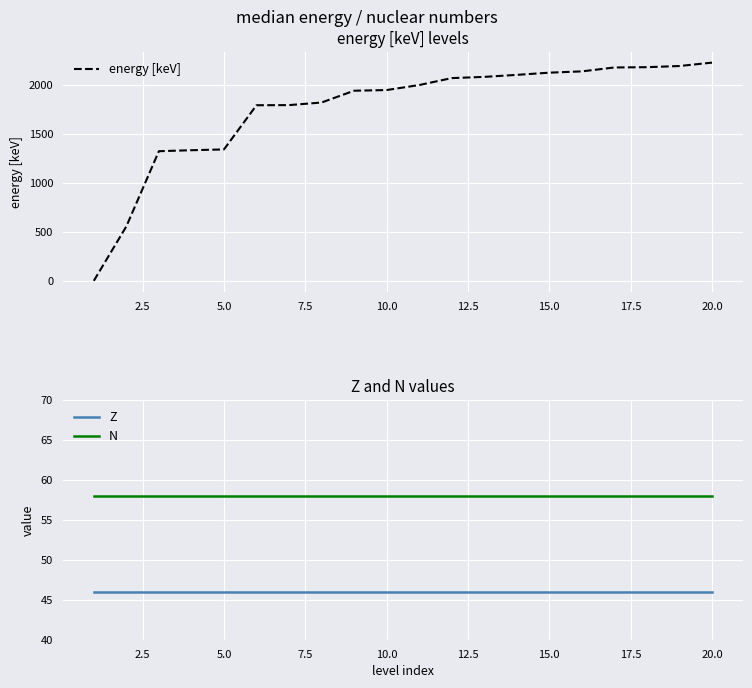

What is the minimum value for N?

58